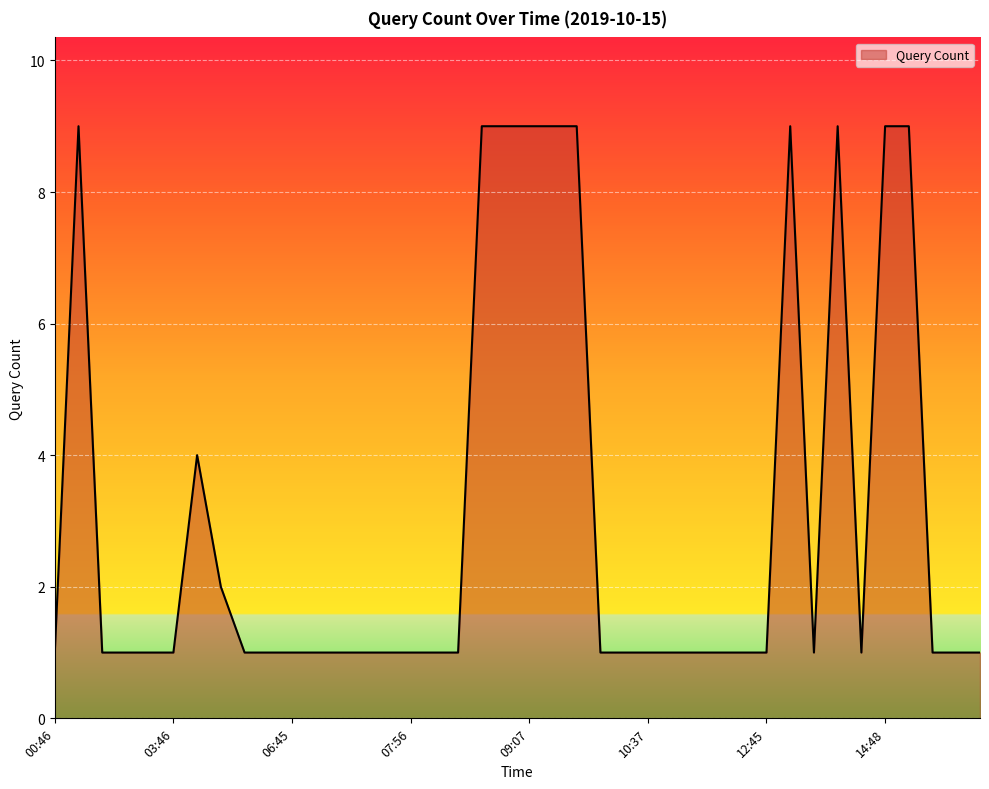

What is the greatest value displayed?

9